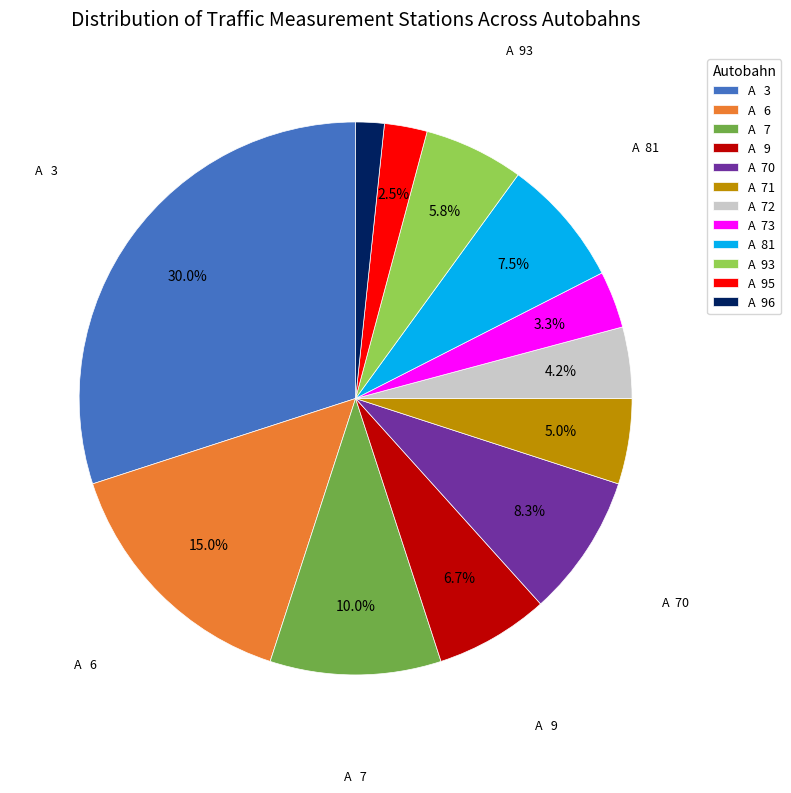

Which slice is the smallest?

A 96